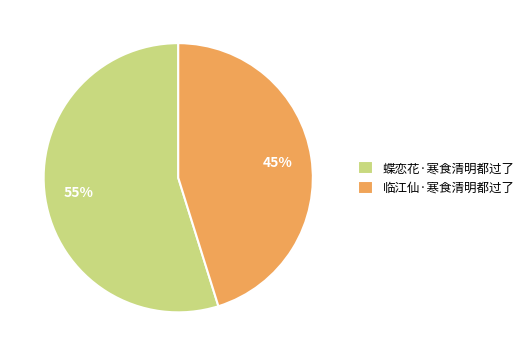

To the nearest percent, what is the difference between the 临江仙·寒食清明都过了 and 蝶恋花·寒食清明都过了 slice percentages?

10%